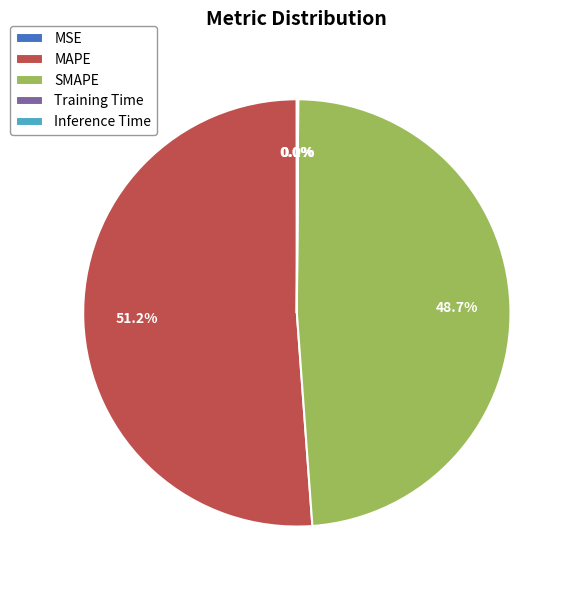

Which category has the biggest portion of the pie?

MAPE